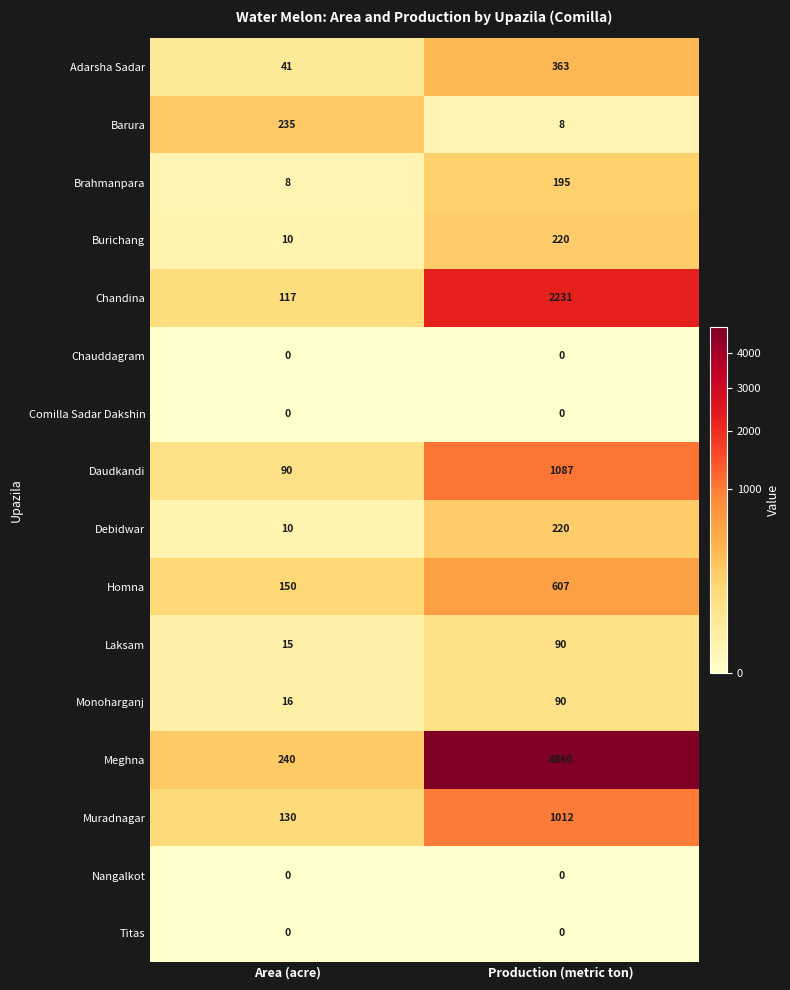

Read the Daudkandi value at Area (acre), to the nearest 50.

100